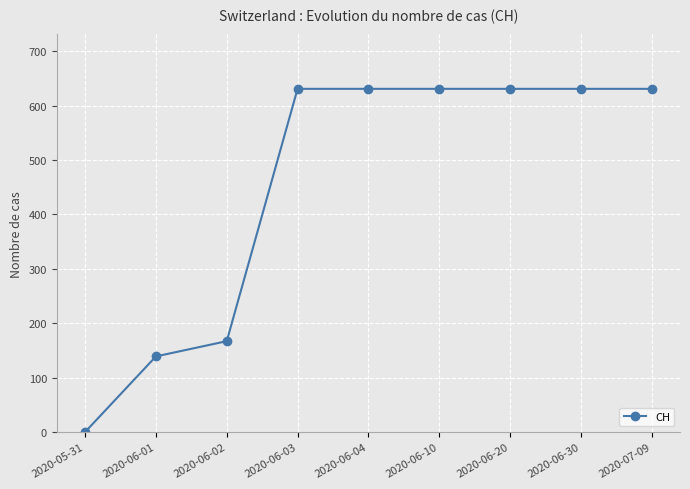

What is the average value?

455